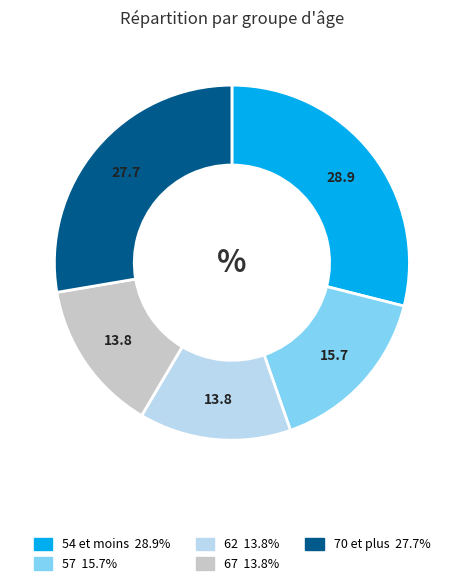

What is the ratio of the value at 54 et moins to the value at 57?

1.8